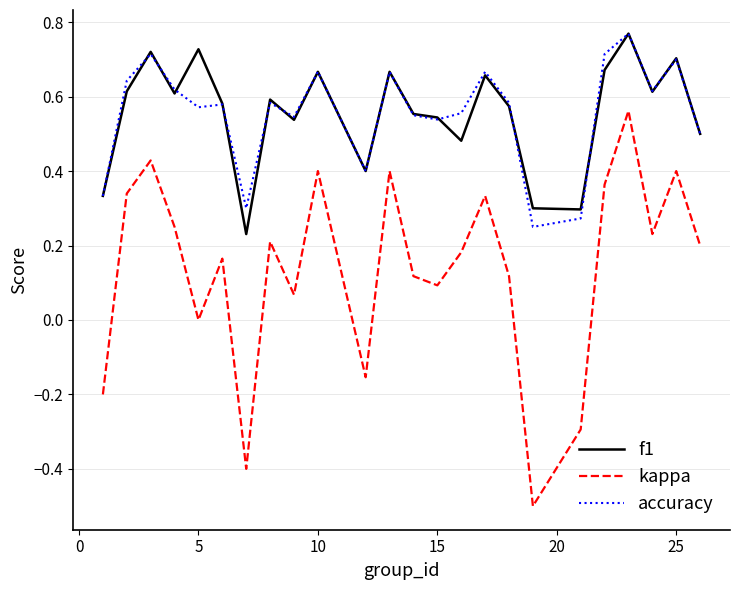

True or false: kappa and f1 intersect in this chart.

False